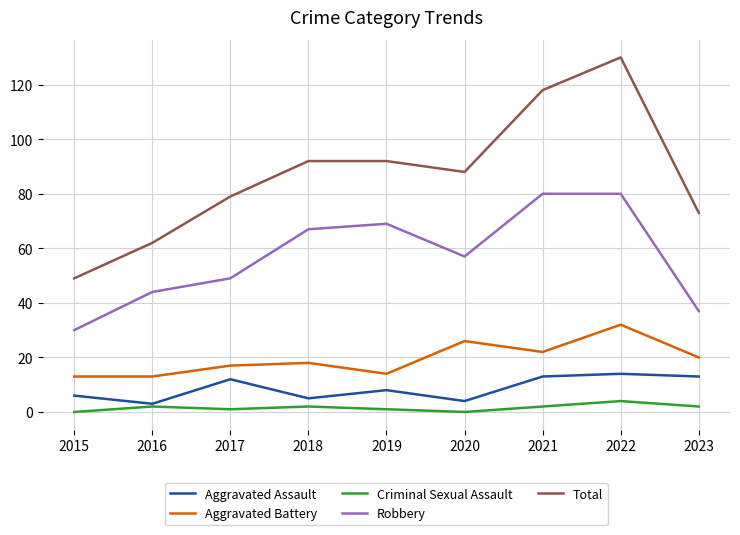

Between 2017 and 2018, which series saw the biggest shift?

Robbery